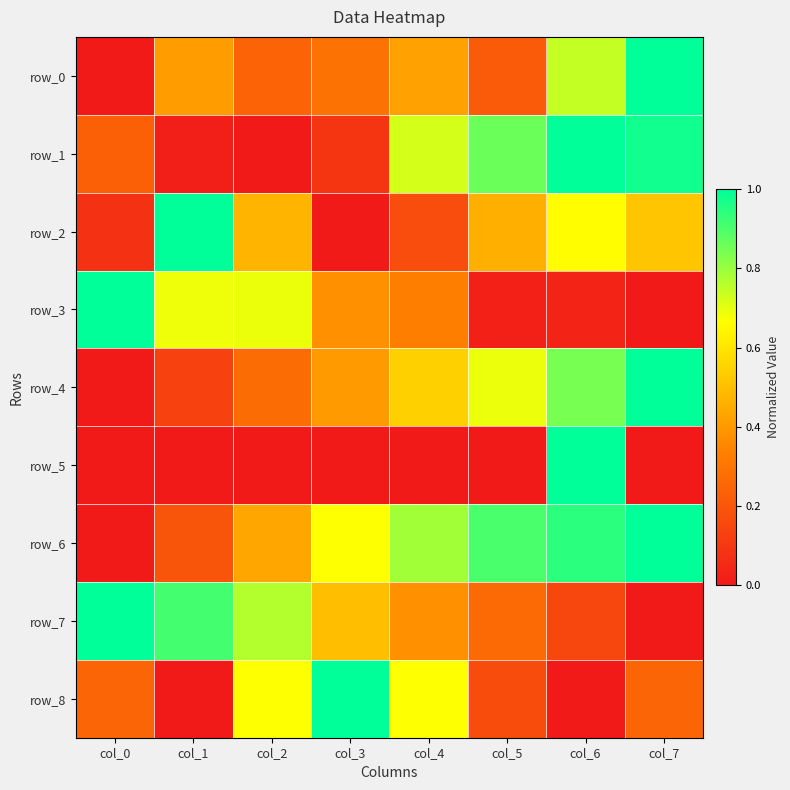

Which series has the largest total across all categories?

row_6